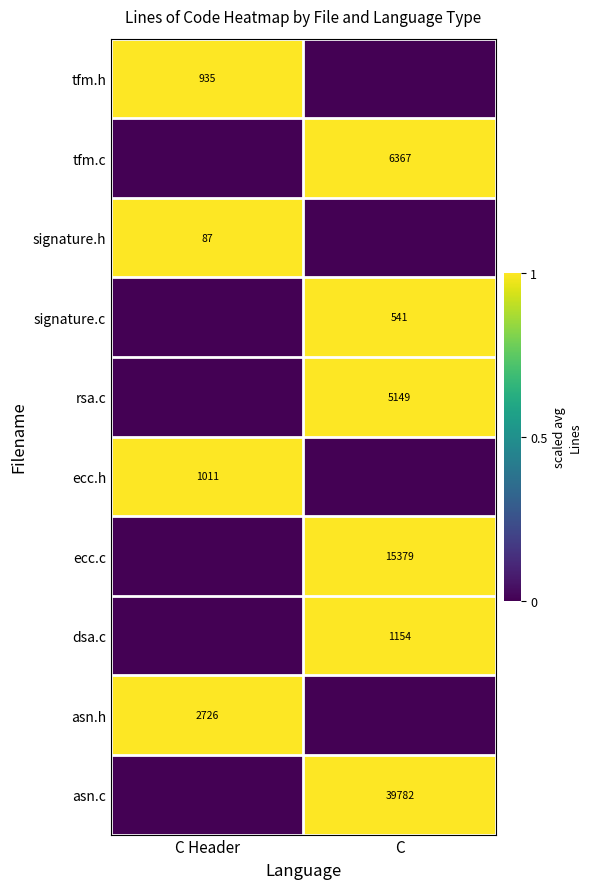

Is the value of dsa.c at C greater than the value of tfm.c at C?

No